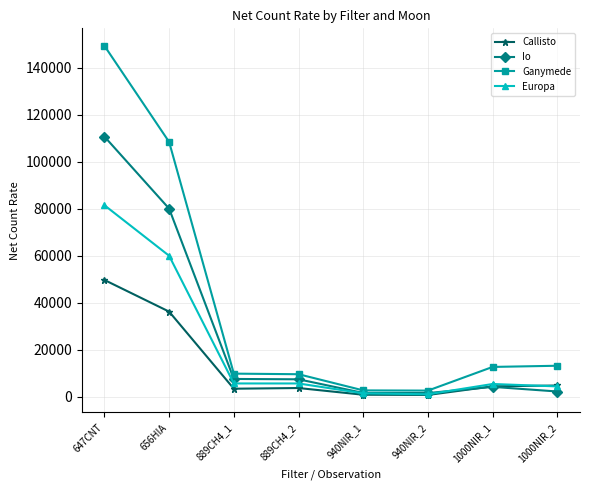

List the series in order of their overall mean, highest first.

Ganymede, Io, Europa, Callisto